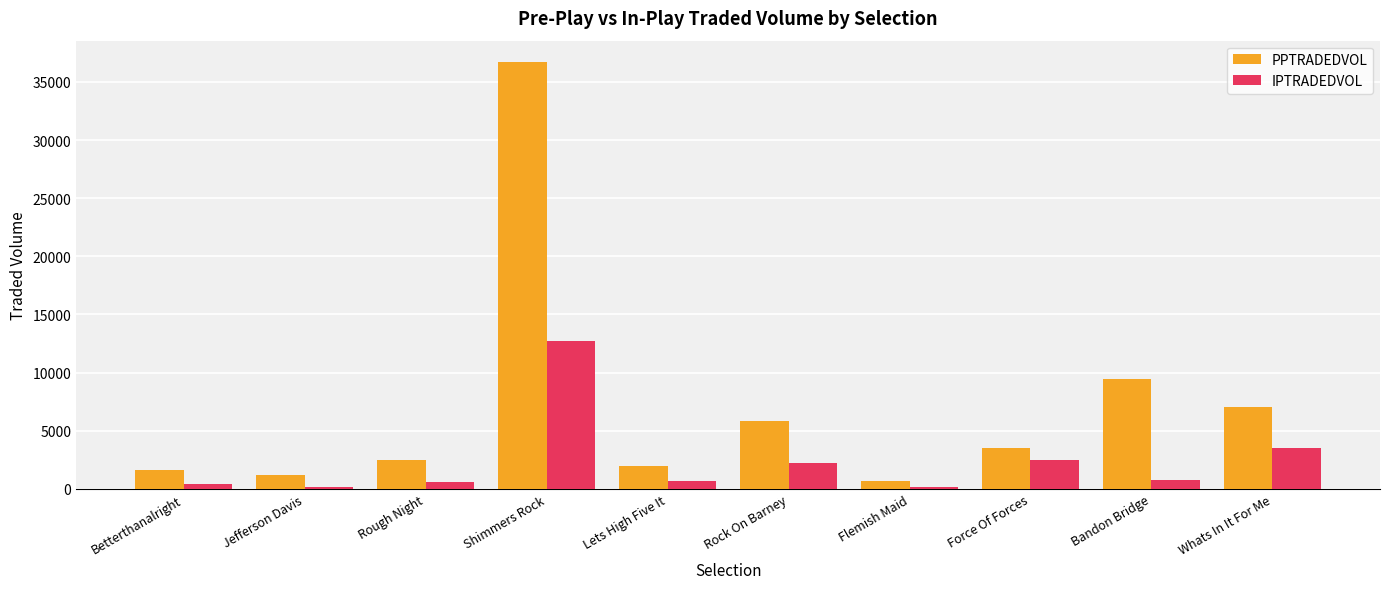

At how many categories does at least one series exceed 9738?

1